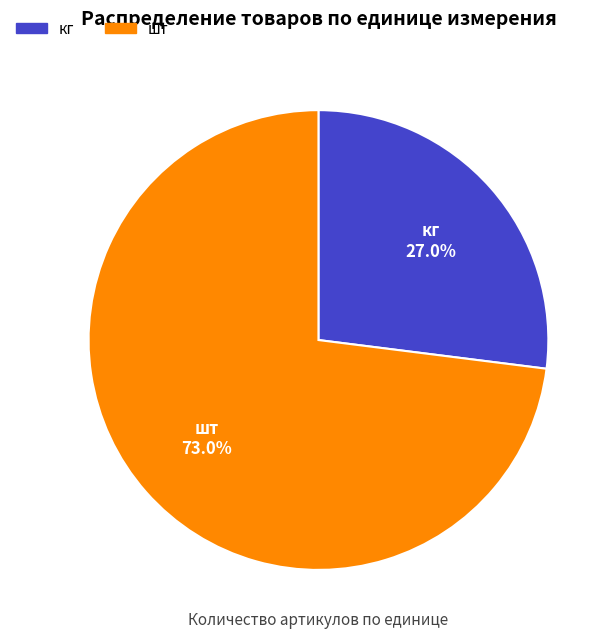

Is there any slice that represents more than half of the pie?

Yes